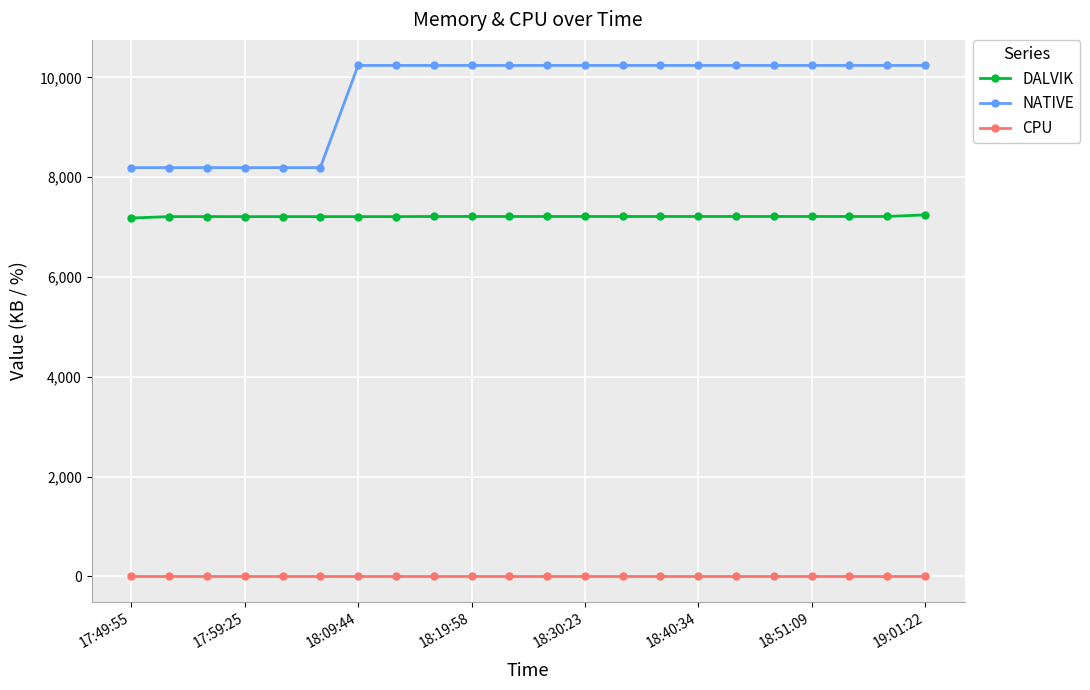

Does the chart display data point markers on the line(s)?

Yes